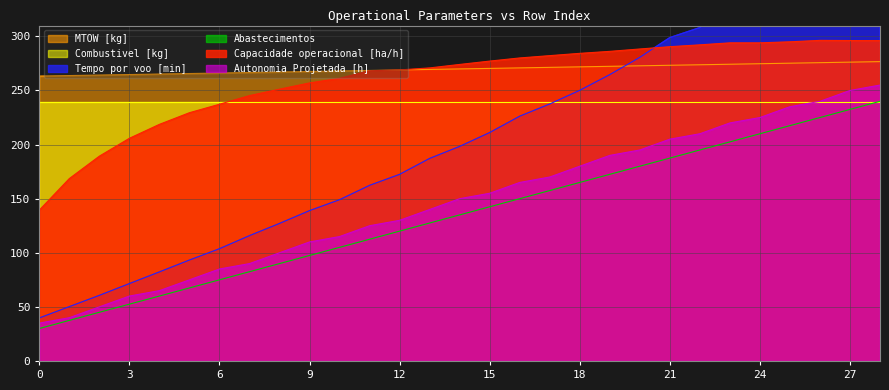

What is the minimum value shown in the chart?

30.0